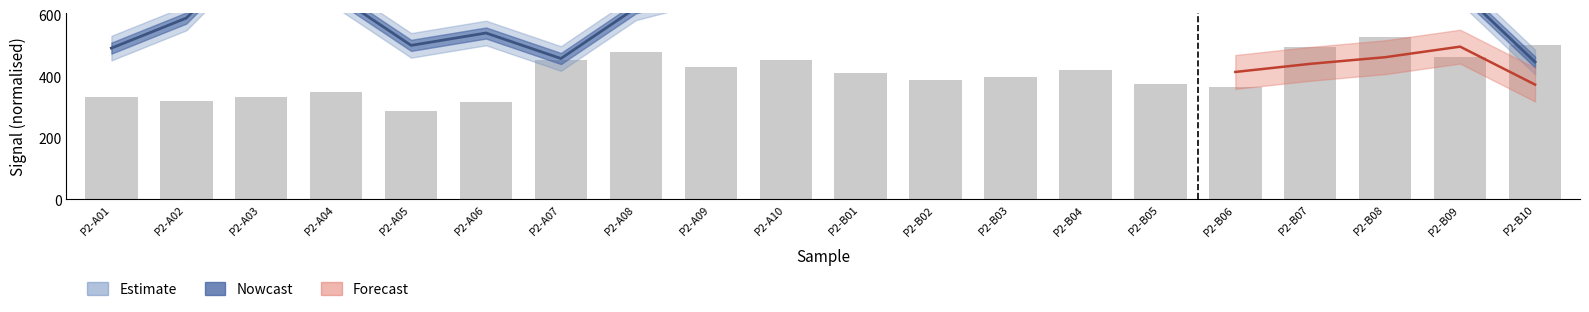

The value at P2-B07 is 330.9. True or false?

False